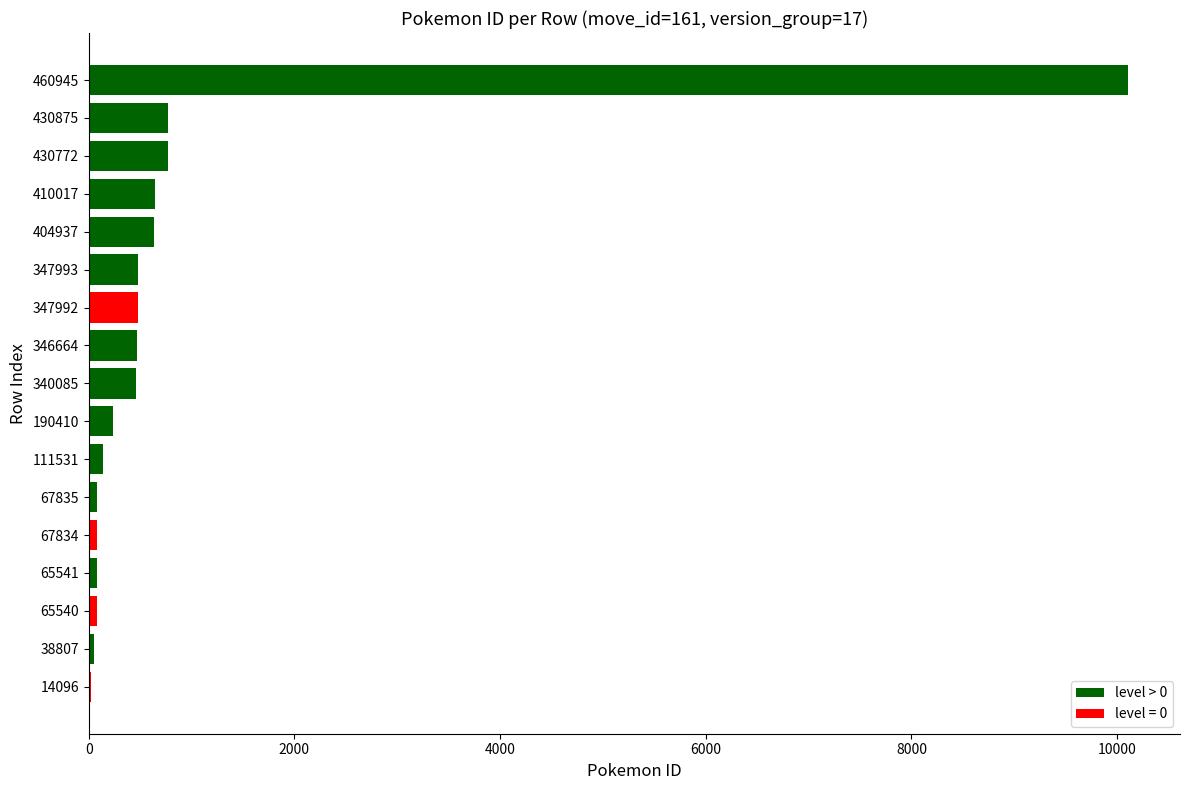

The value at 347993 is 476. True or false?

True